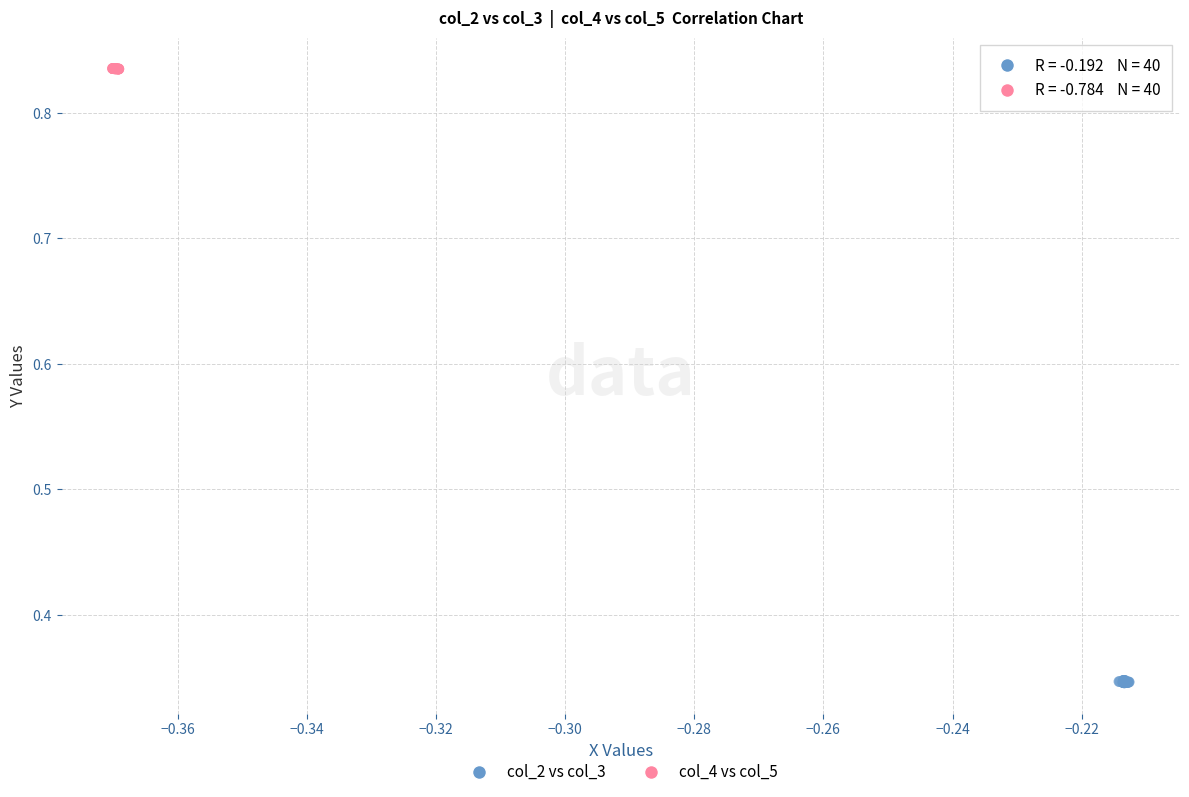

Which series contains the highest Y value?

col_4 vs col_5